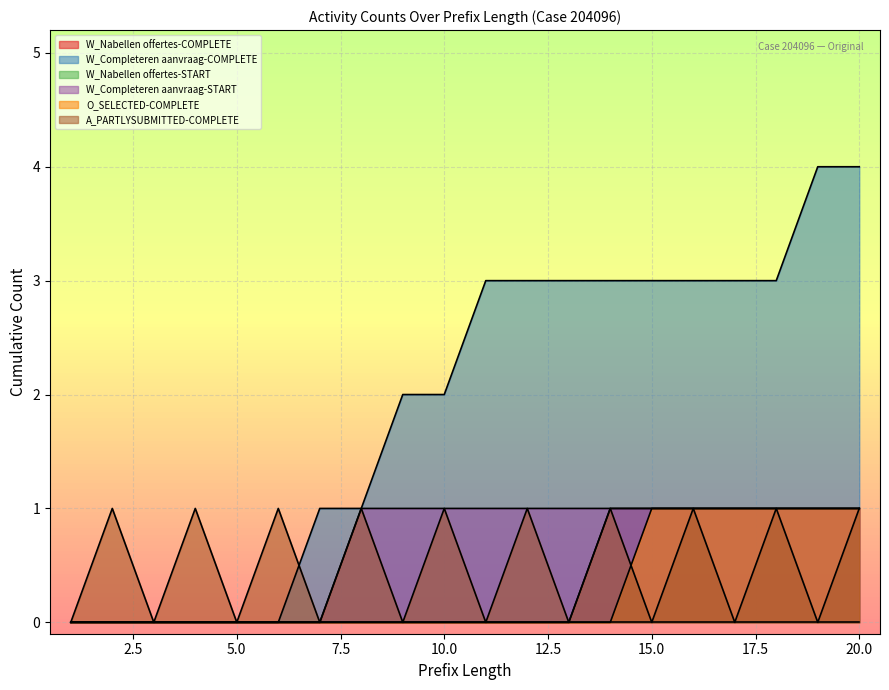

What is the sum of the W_Completeren aanvraag-COMPLETE values at 5 and 8?

1